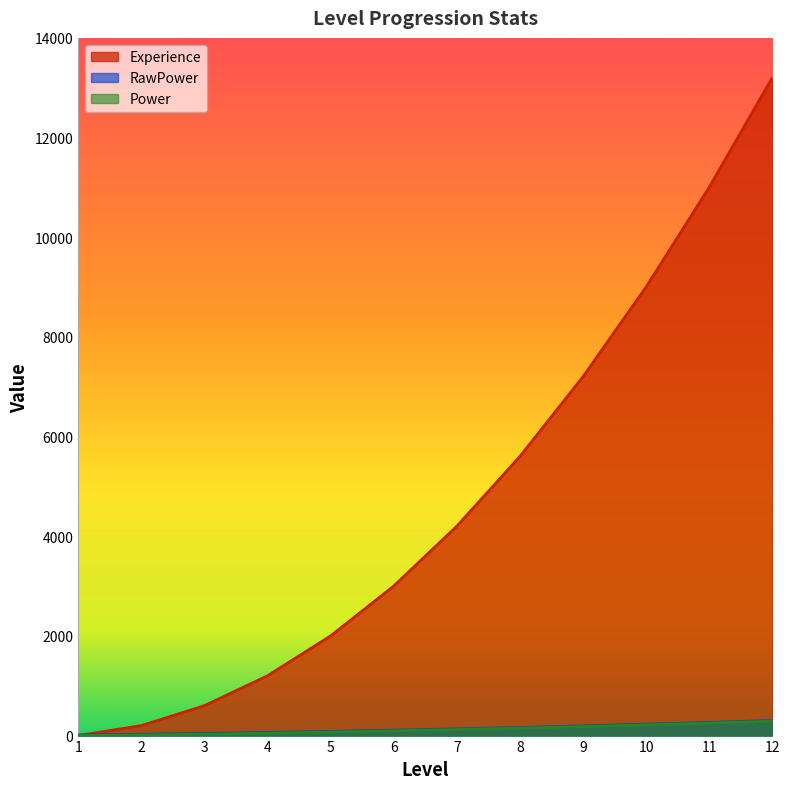

How many values in the Experience series exceed 4200?

5